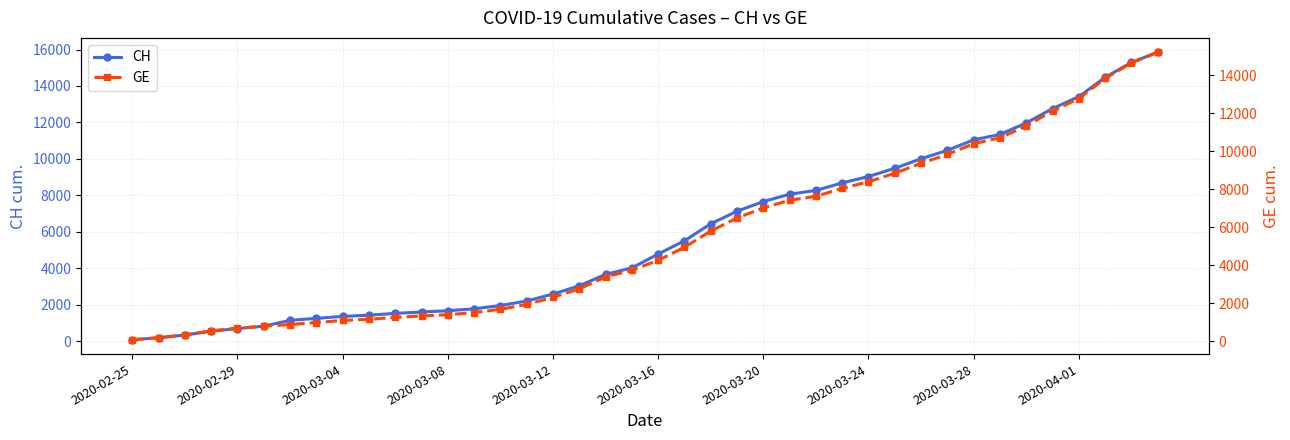

Where is CH nearest to the value 7961?

25